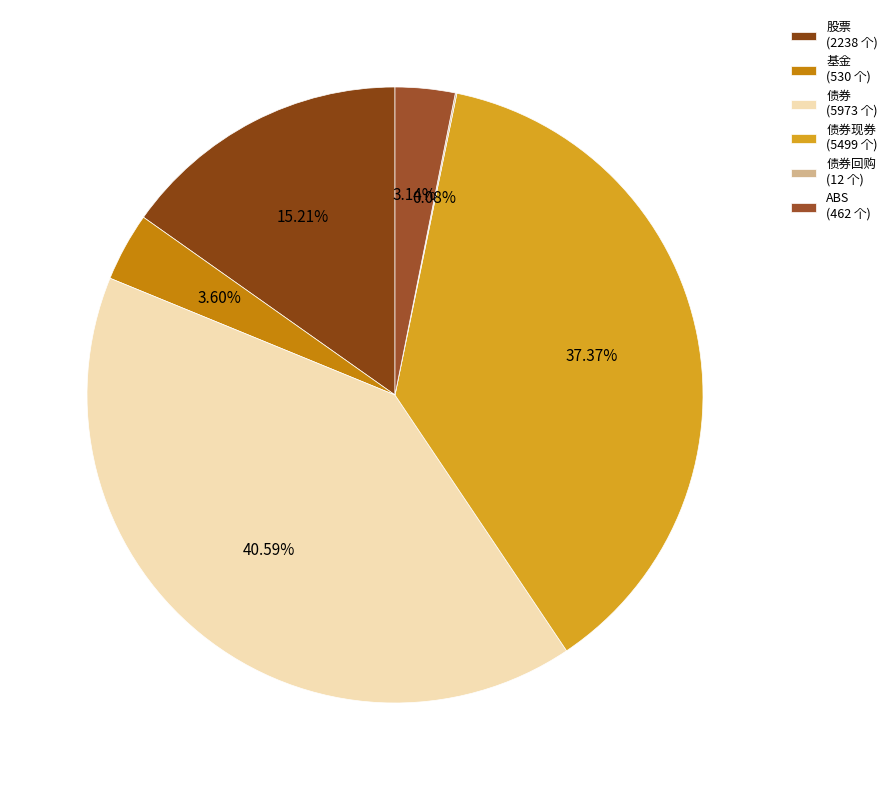

Is there a majority slice in this chart?

No